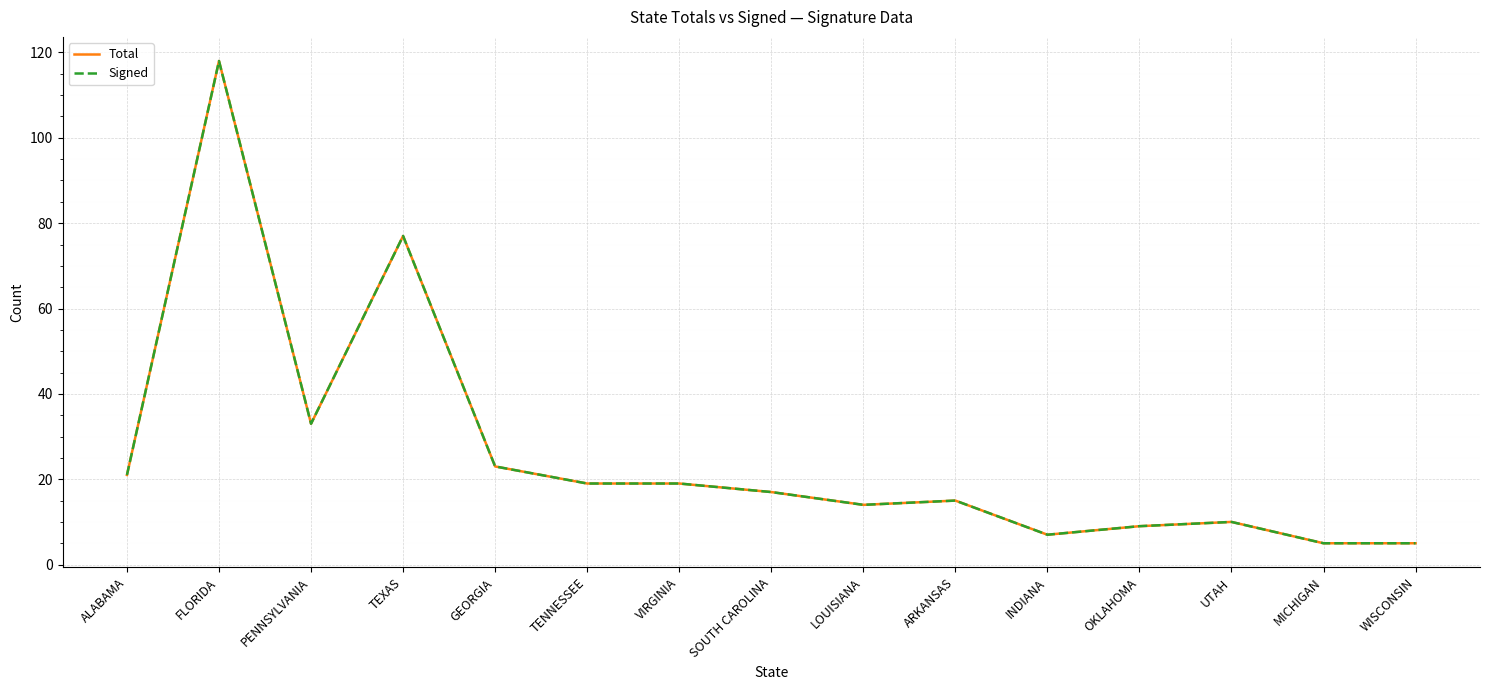

True or false: Total and Signed intersect in this chart.

False